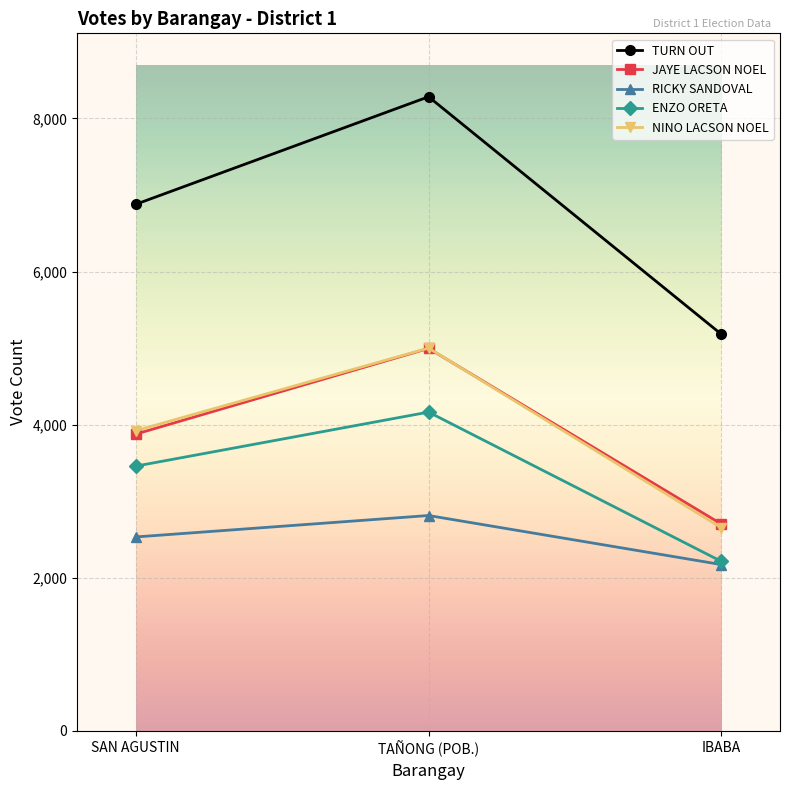

List the labels in order of TURN OUT value, largest first.

TAÑONG (POB.), SAN AGUSTIN, IBABA